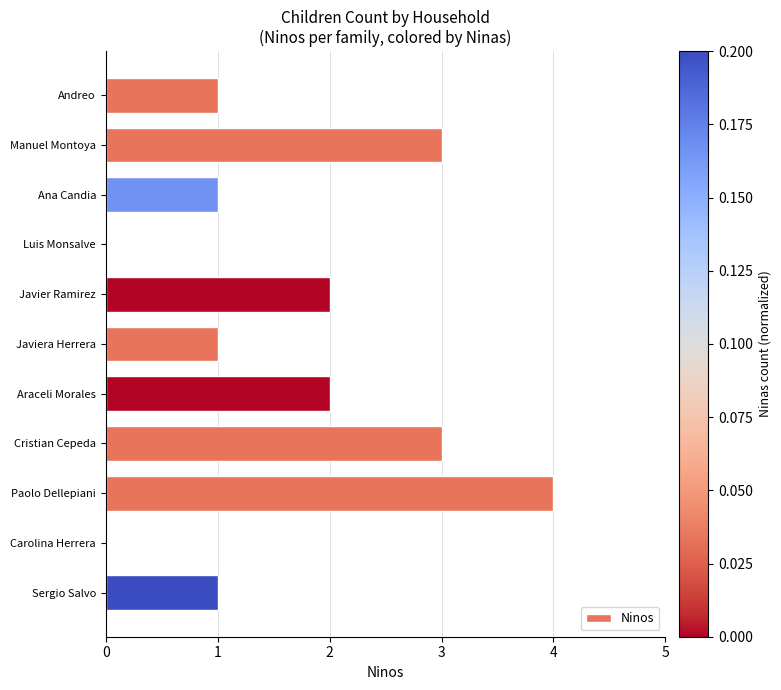

Are the bars grouped side by side (vs. stacked)?

No